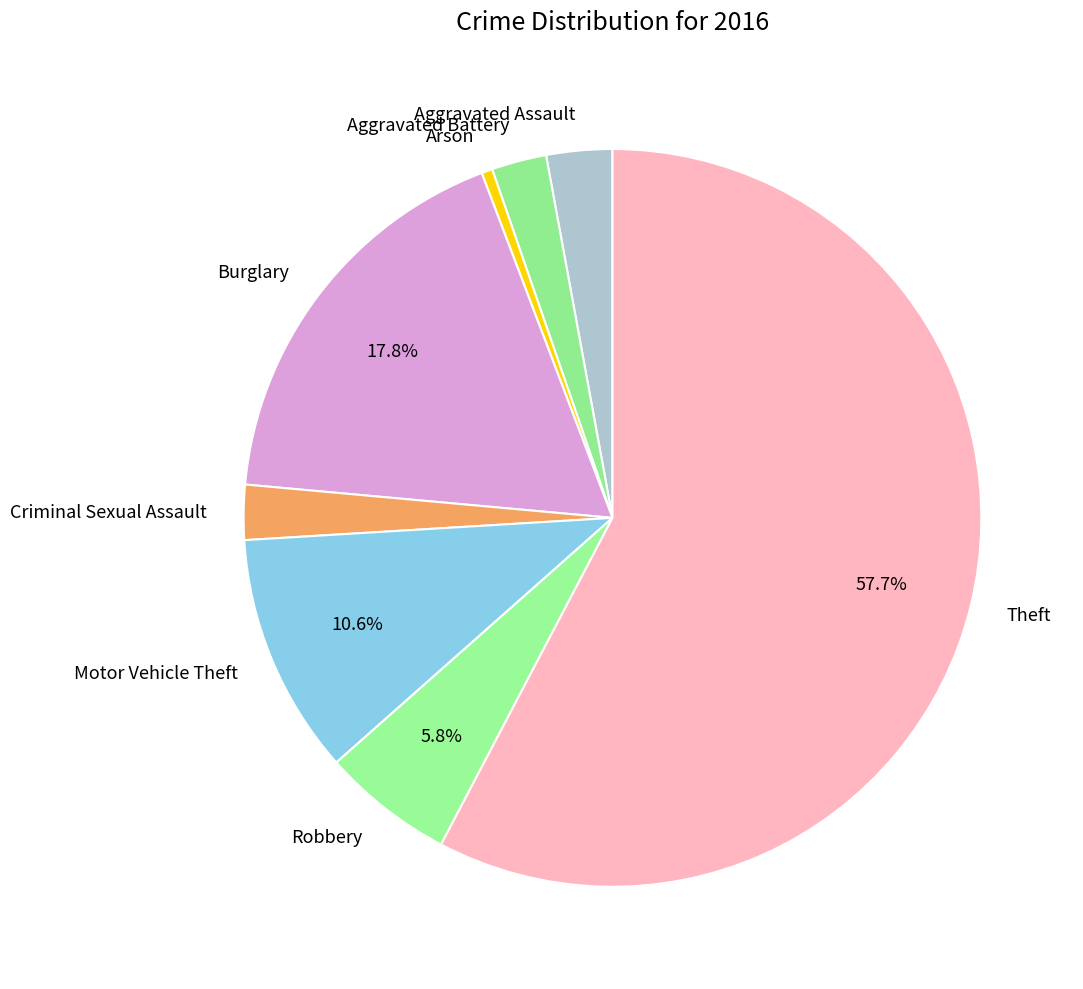

To the nearest percent, what portion does Robbery represent?

6%